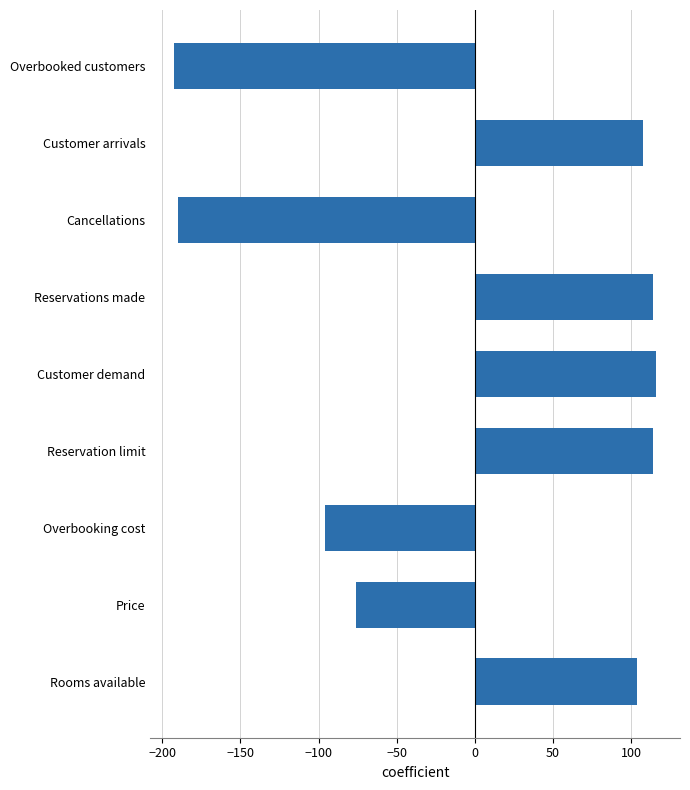

How many values exceed 103?

5